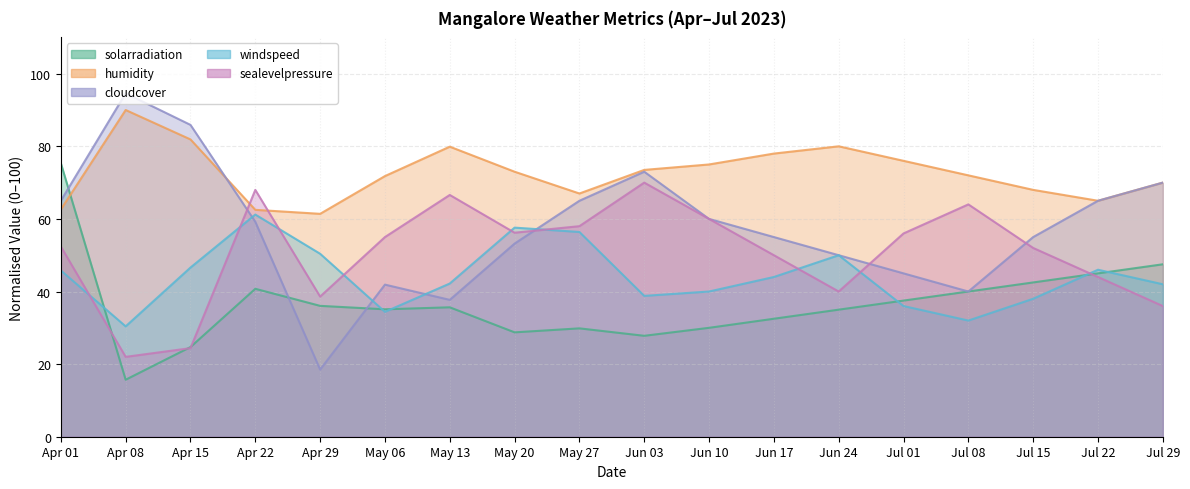

What is the sum of all solarradiation values?

659.7